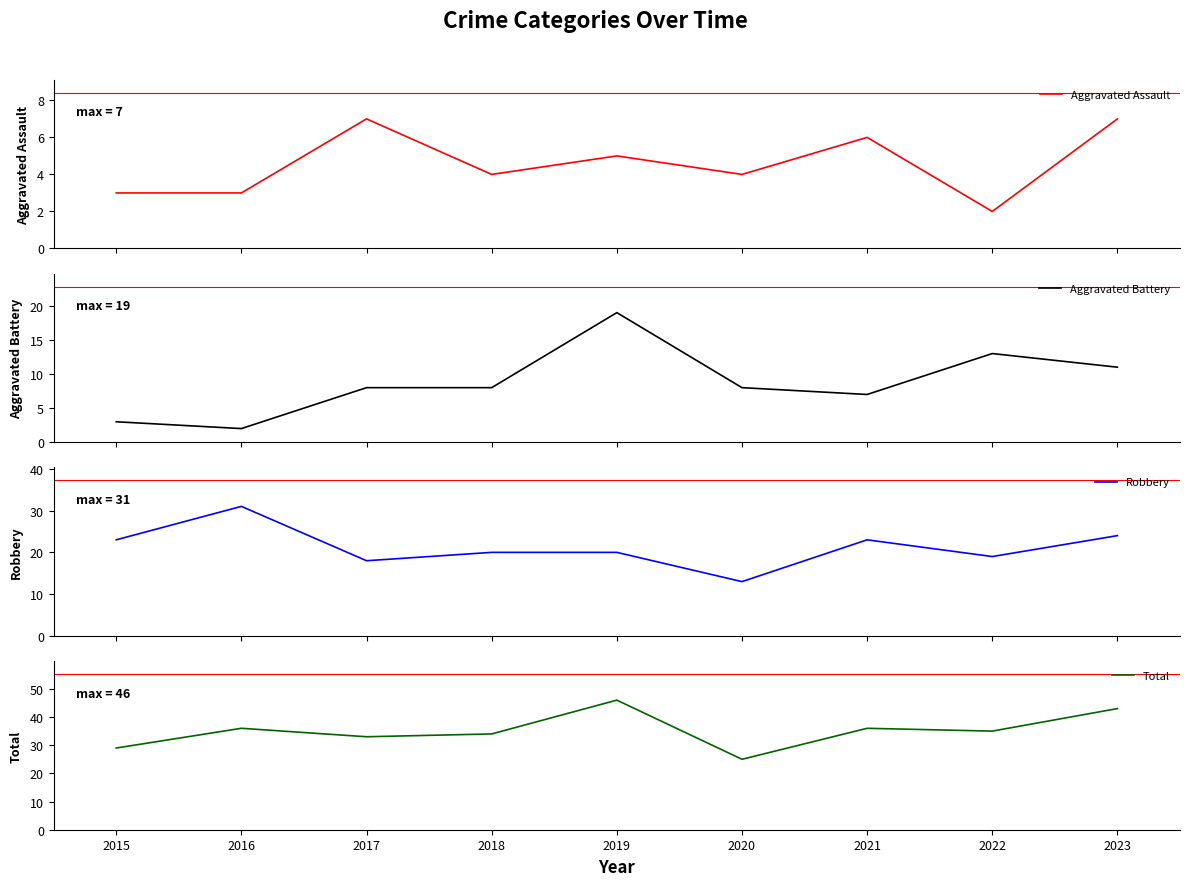

How many interior local valleys does the Robbery series have?

3